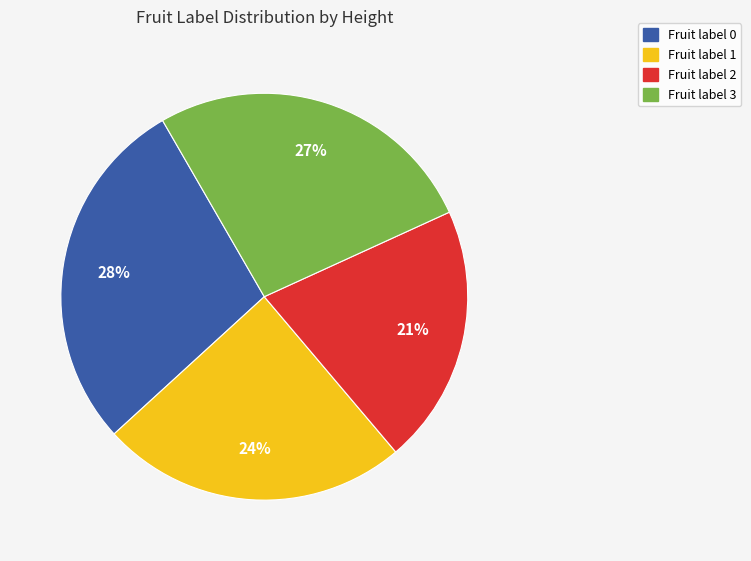

What percentage is the Fruit label 1 slice, to the nearest percent?

24%